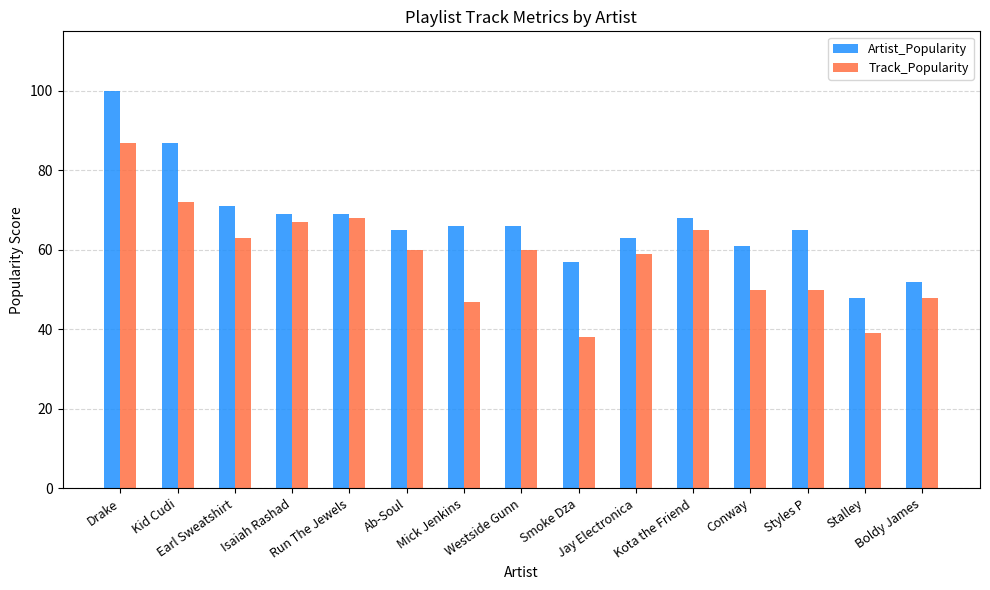

What is the label of the 3rd bar from the right?

Styles P